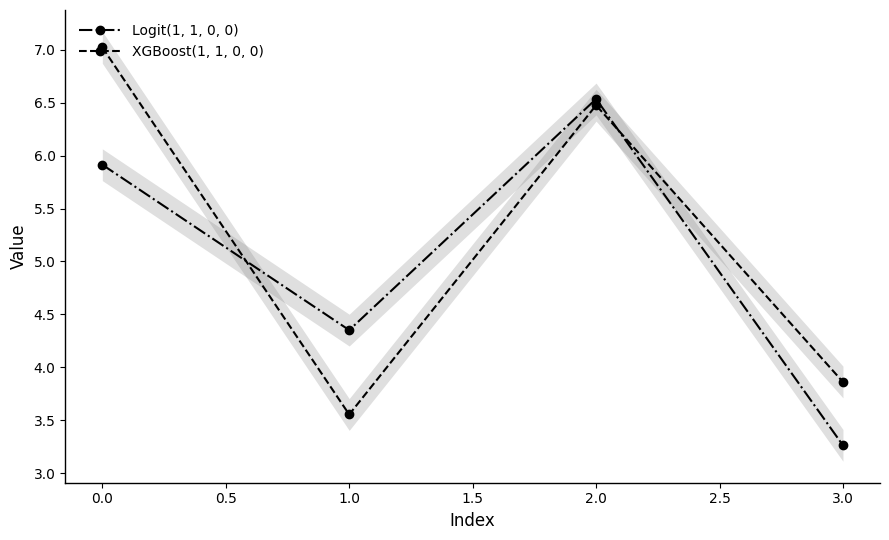

Rank the categories by Logit(1, 1, 0, 0) value from highest to lowest.

2.0, 0.0, 1.0, 3.0